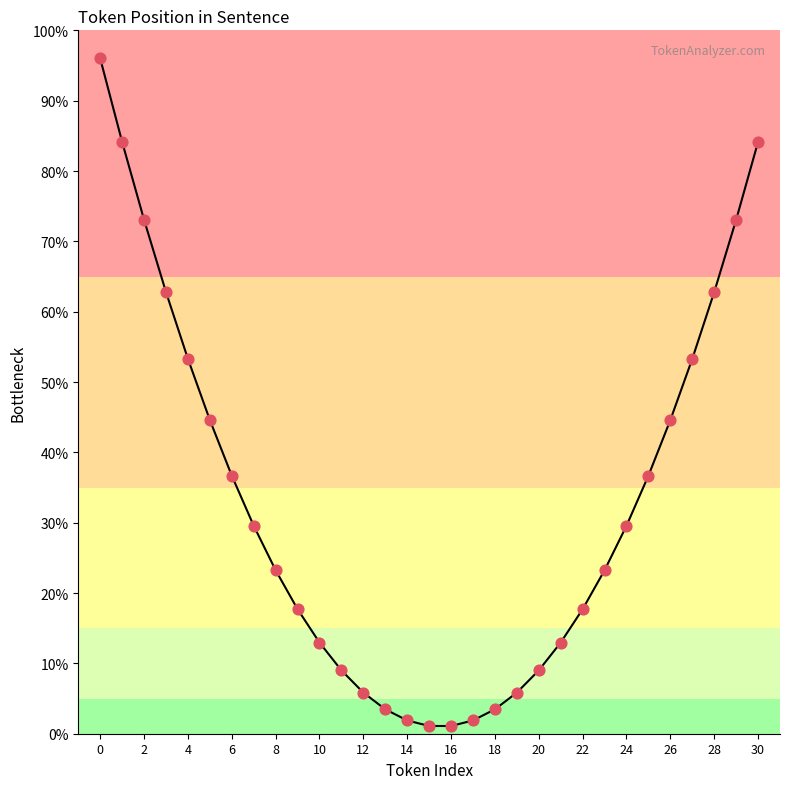

What is the difference between the maximum and minimum values?

94.9